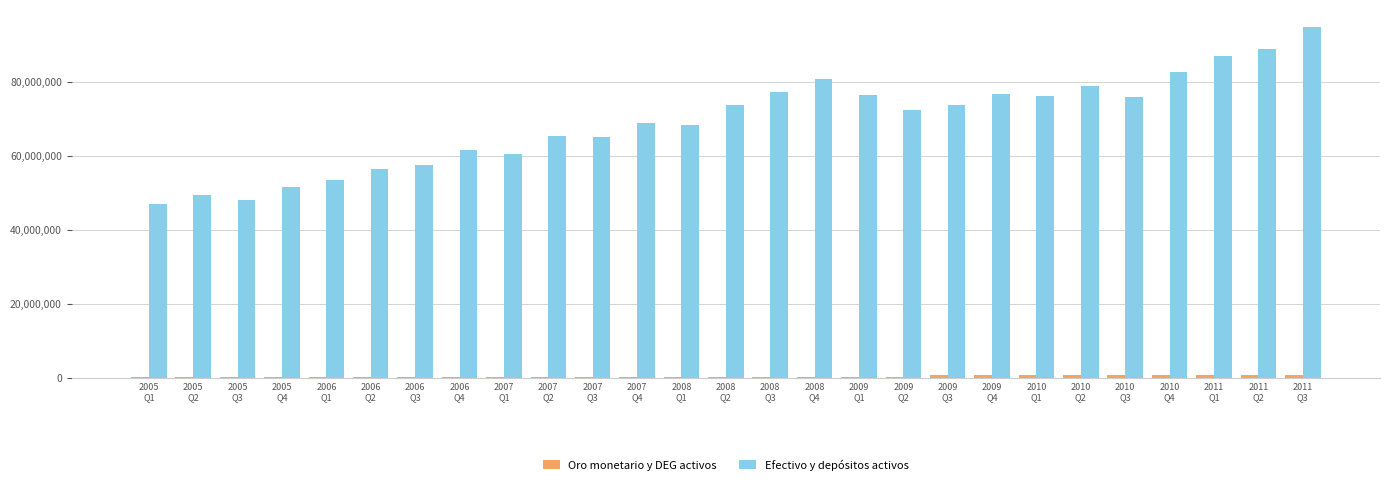

Which series has the largest total across all categories?

Efectivo y depósitos activos